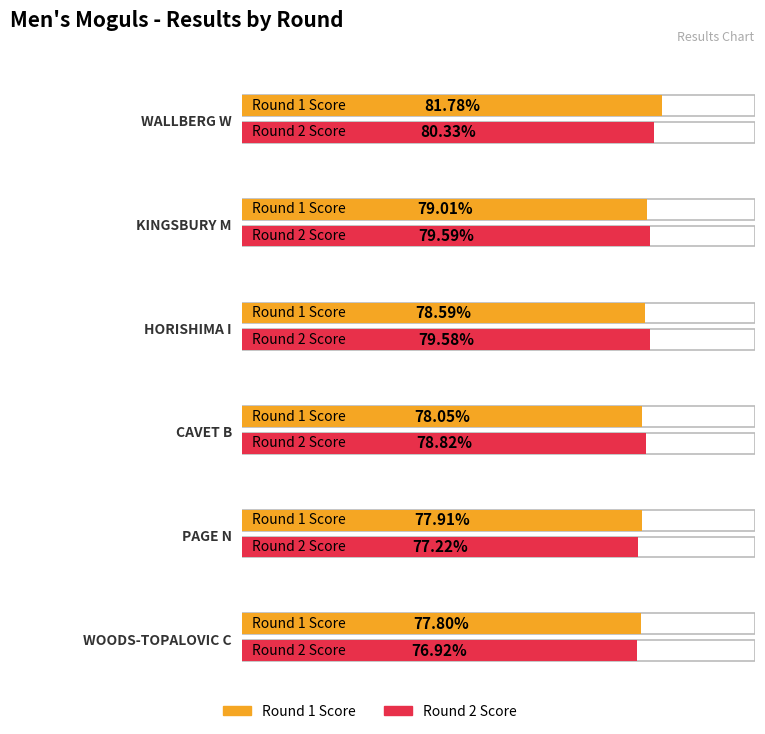

What is the label of the 4th bar from the left?

CAVET B